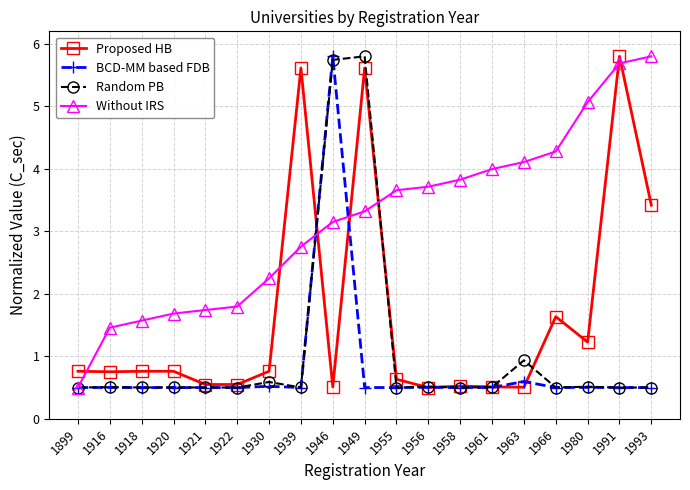

True or false: Random PB has more than 1 points higher than both neighbors.

True